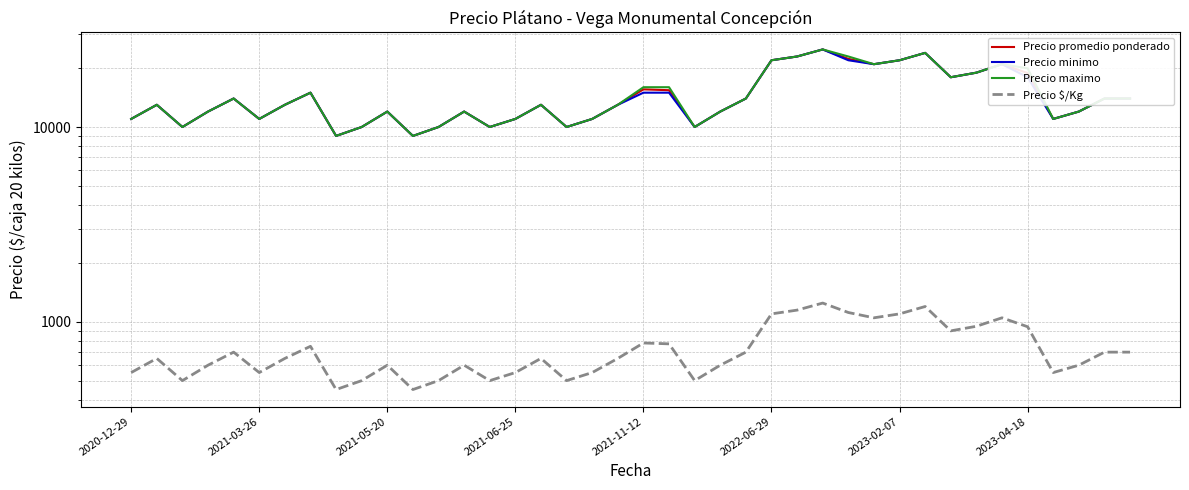

What value does the Precio promedio ponderado series have at 33?

19000